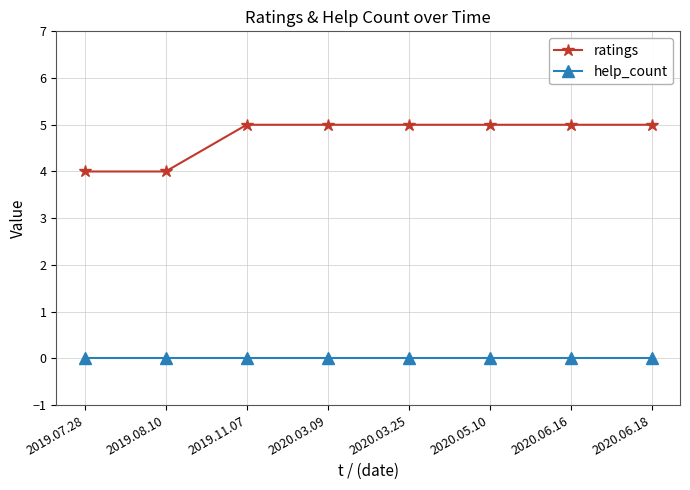

Which series has the widest spread of values?

ratings